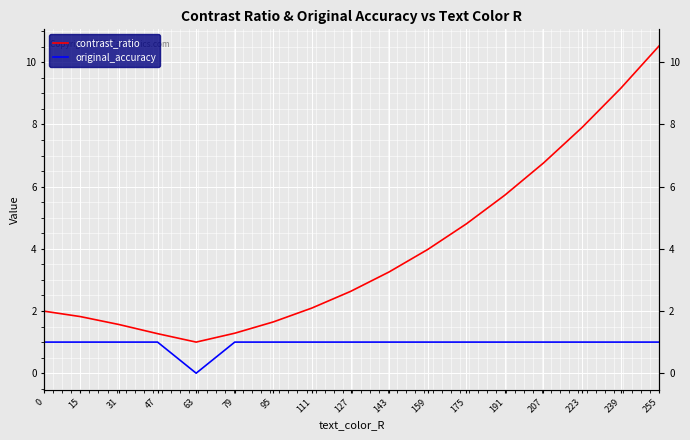

List the series in order of their peak value, highest first.

contrast_ratio, original_accuracy